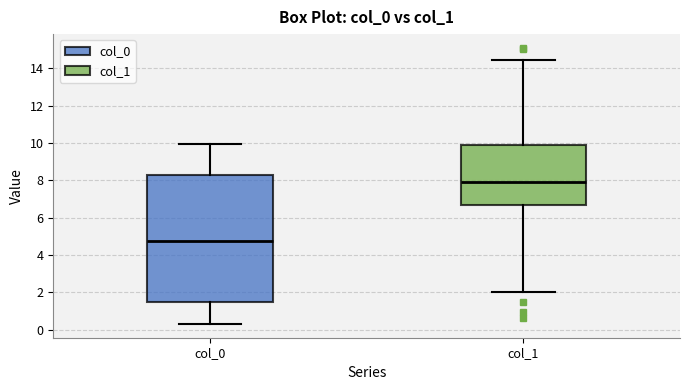

Which box has the lowest median line?

col_0